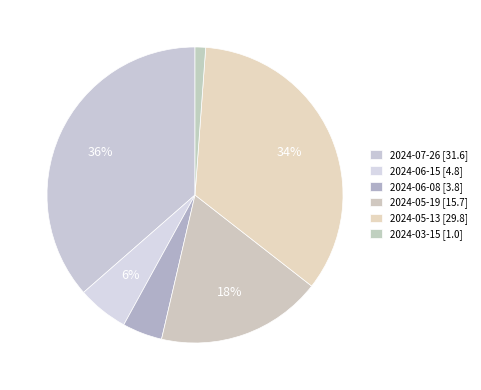

True or false: 2024-05-13 accounts for 42% of the total.

False